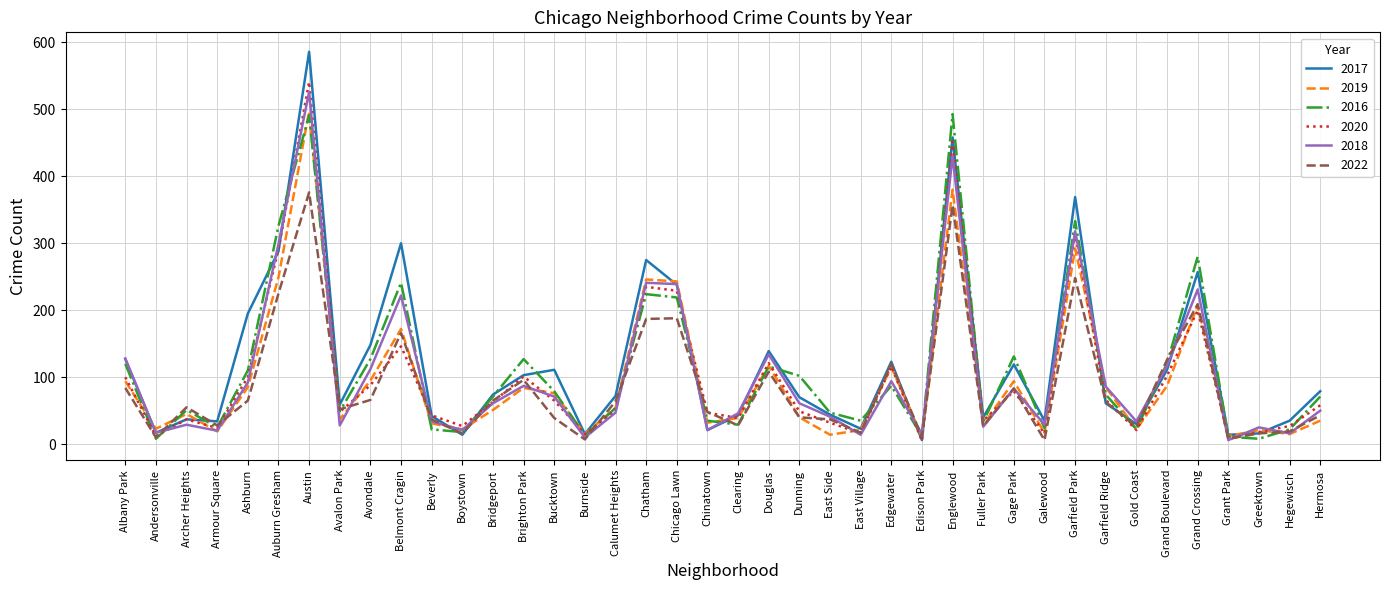

Where is 2020 nearest to the value 273?

Auburn Gresham